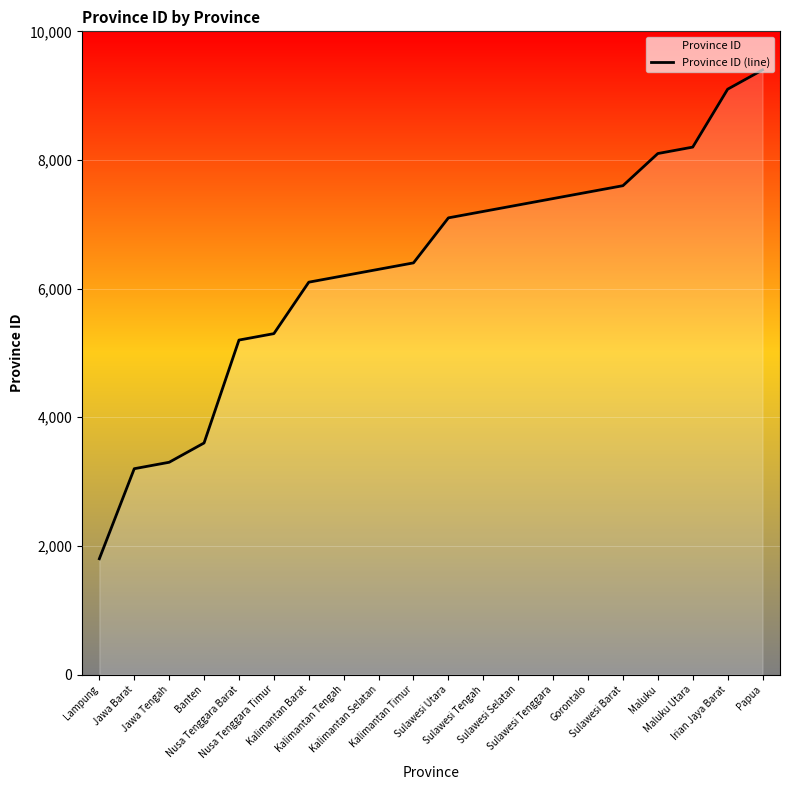

Approximately how many times larger is the value at Nusa Tenggara Timur compared to Banten?

1.5